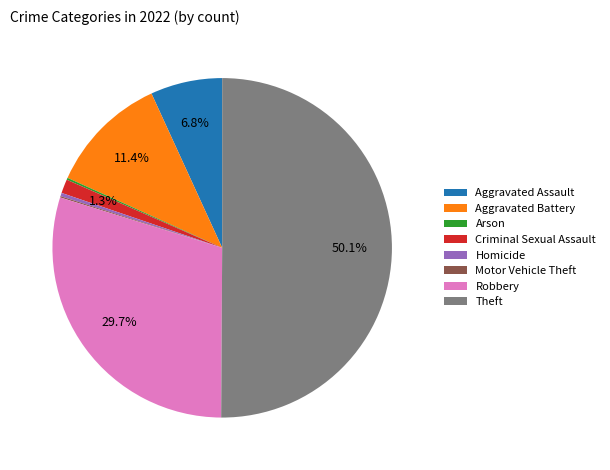

What is the largest slice in the pie chart?

Theft